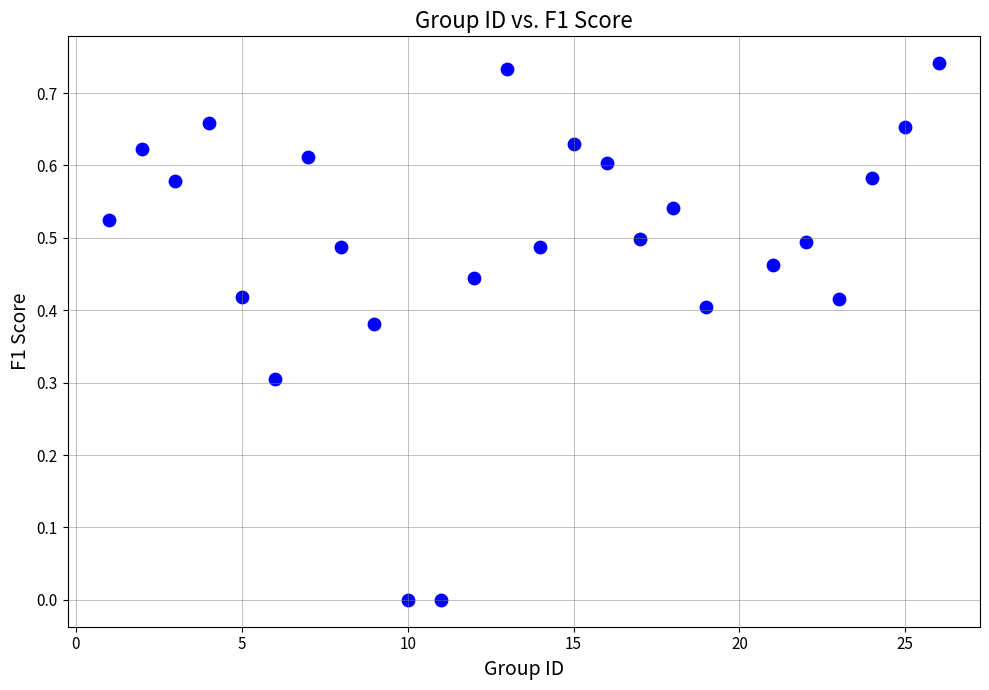

What is the range of X values (max minus min)?

25.0